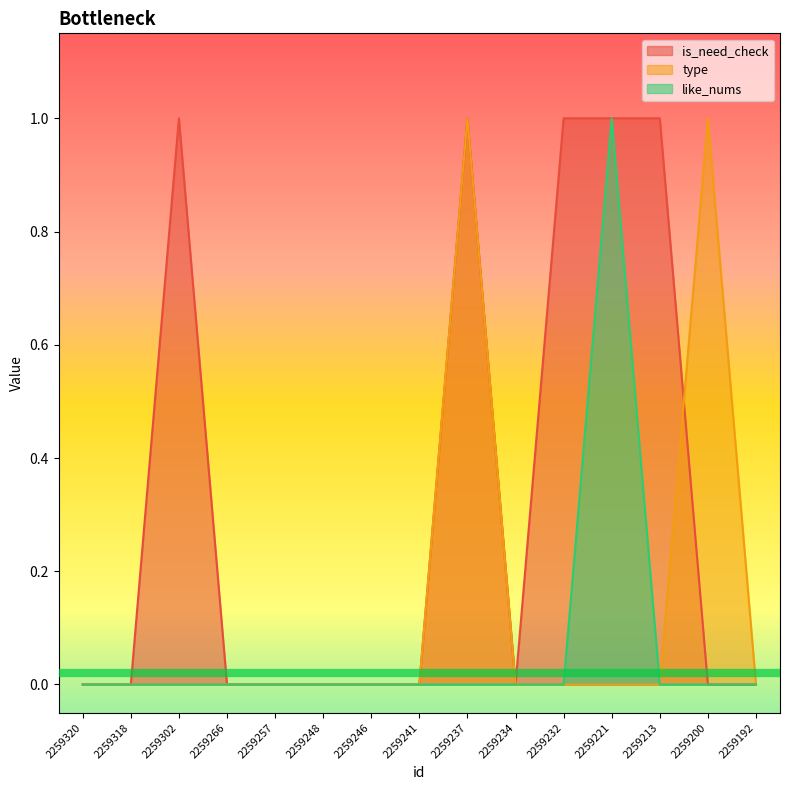

What is the maximum value for type?

1